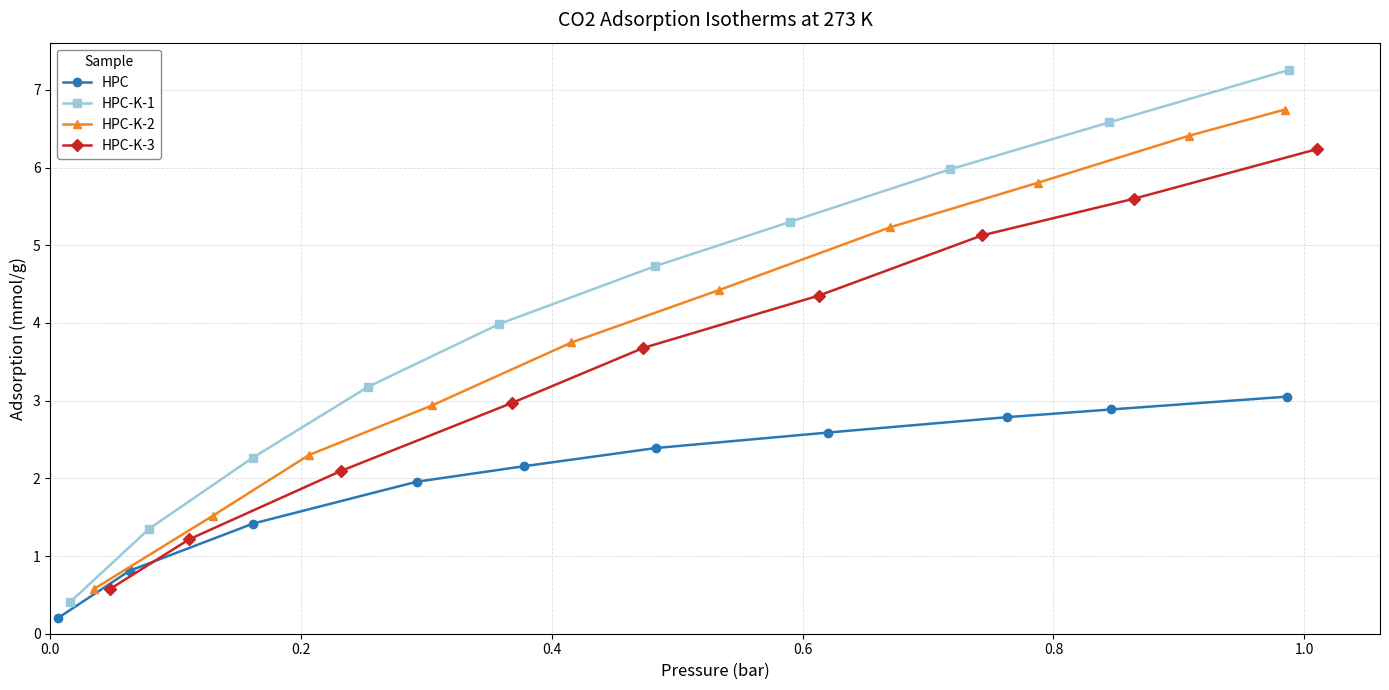

True or false: HPC has more than 1 interior local peaks.

False